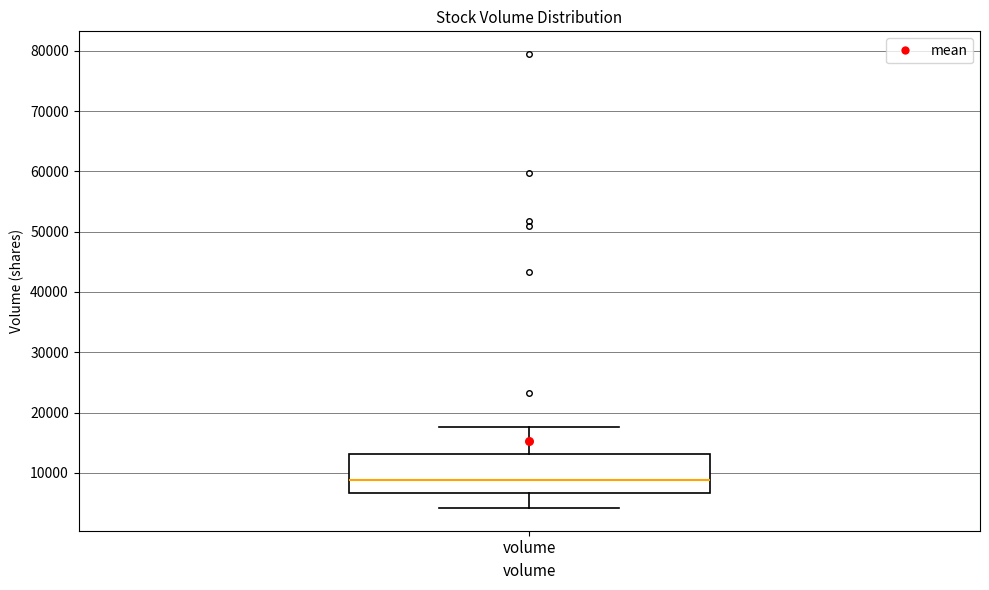

Where is the lower edge of the box for volume on the y-axis? The values are not printed on the chart, so give them approximately, as read against the axis.

7000